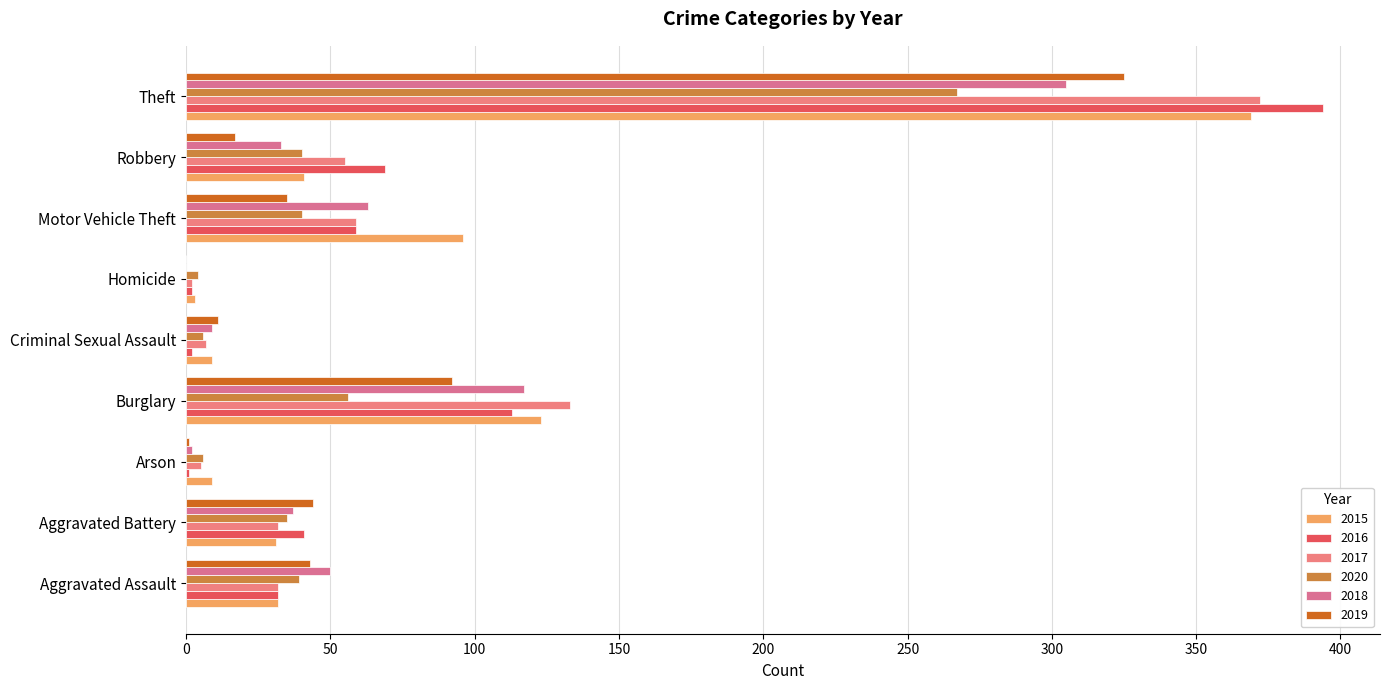

Which category has the highest value across all series?

Theft